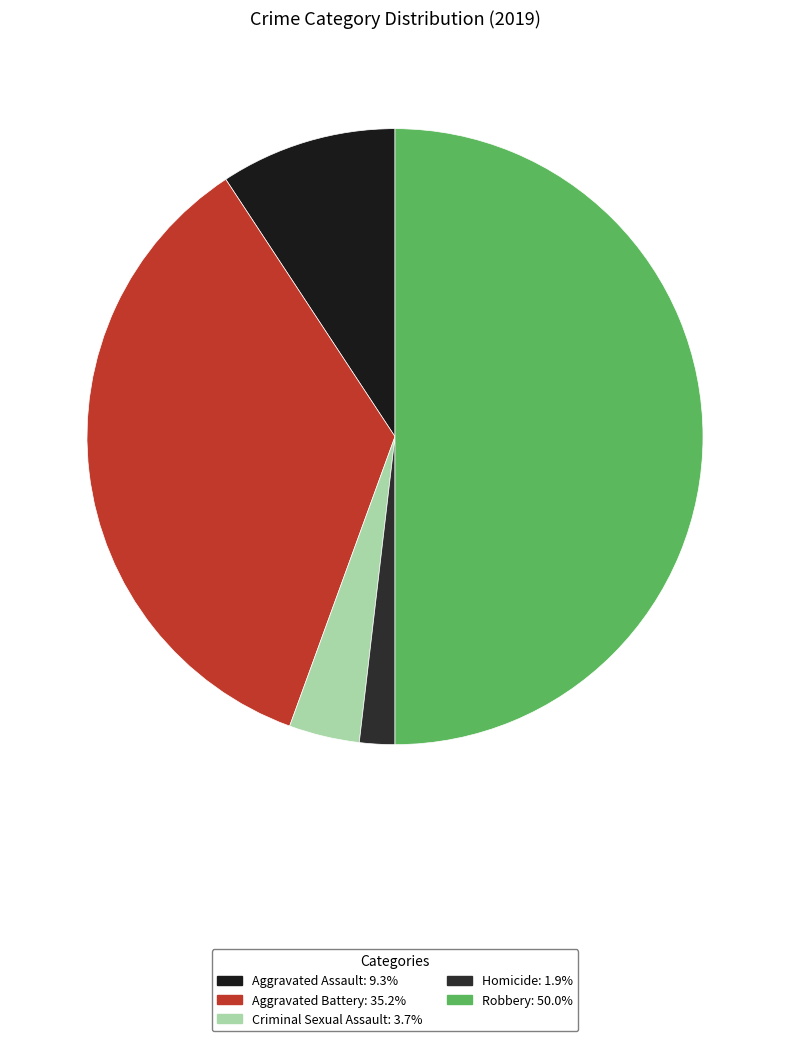

Is it true that Aggravated Assault is 20% of the pie?

False